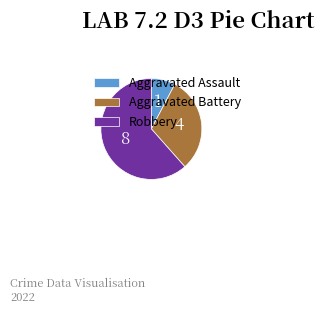

What is the majority slice?

Robbery